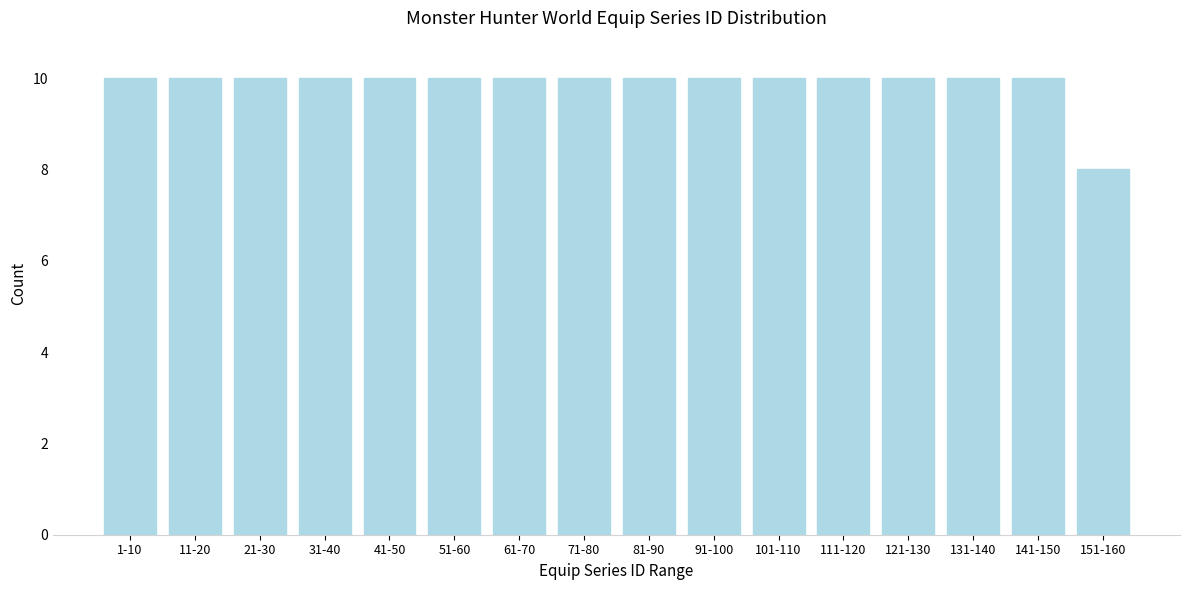

Reading right to left, transcribe all the data shown in this chart.

8	10	10	10	10	10	10	10	10	10	10	10	10	10	10	10